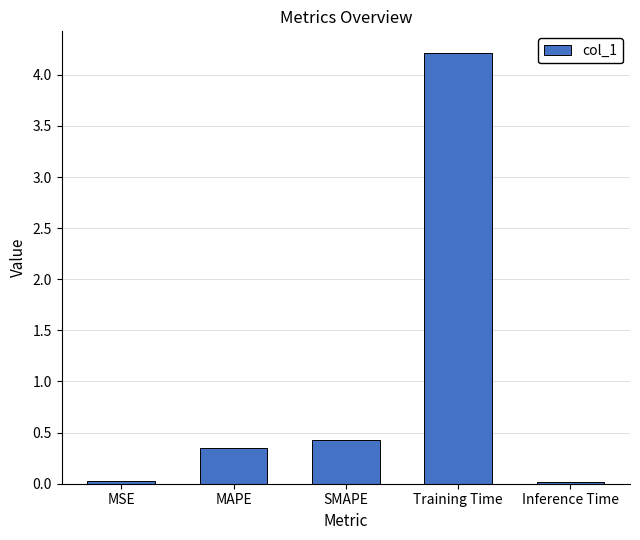

The chart shows a value of 0.8 at SMAPE. True or false?

False